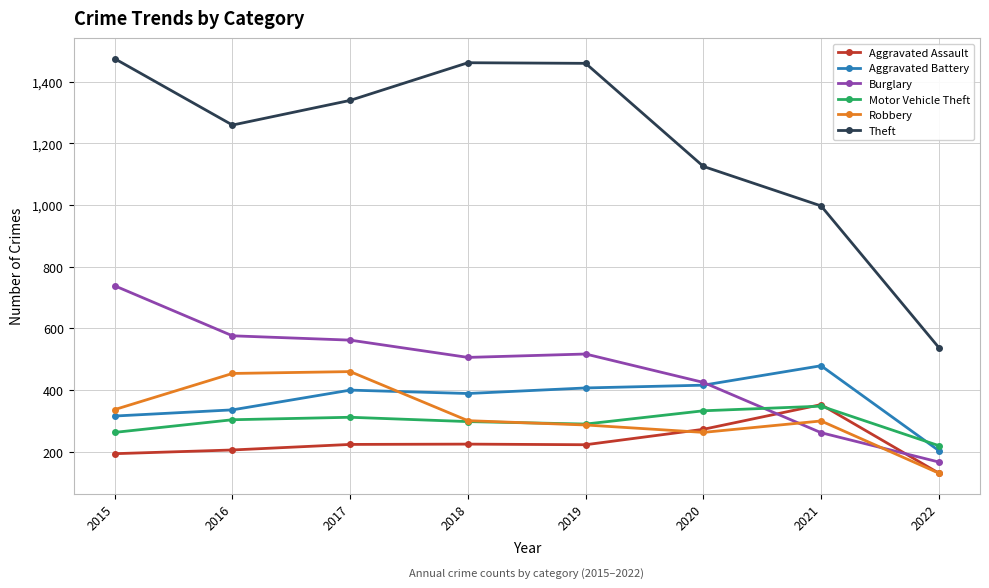

What is the sum of the Motor Vehicle Theft values at 2021 and 2019?

638